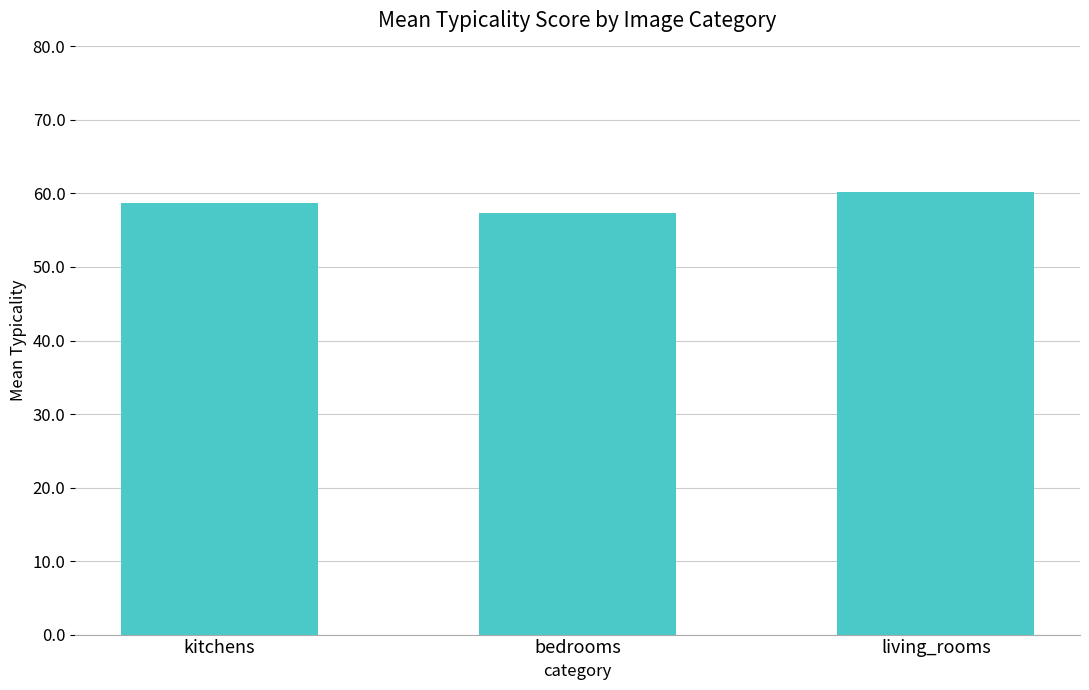

Where does the data first go above 58?

kitchens